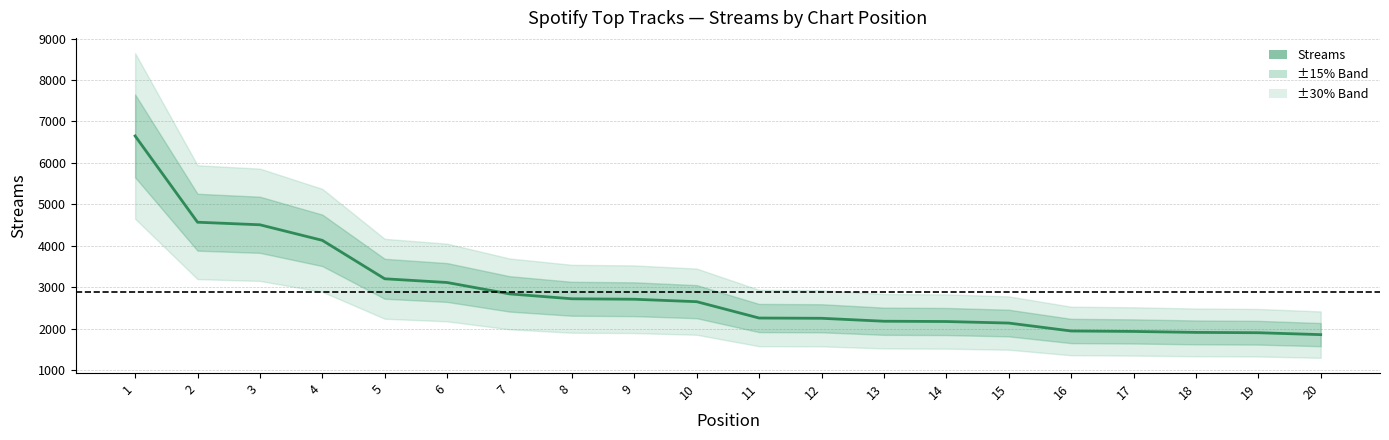

What is the approximate value at 8?

2728